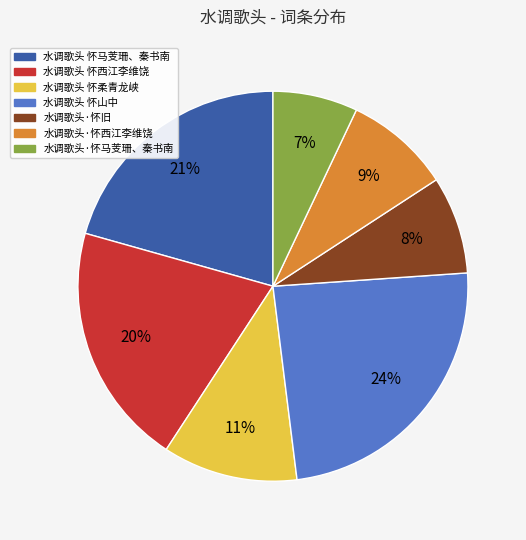

Which has a higher value, 水调歌头·怀西江李维饶 or 水调歌头·怀马芰珊、秦书南?

水调歌头·怀西江李维饶